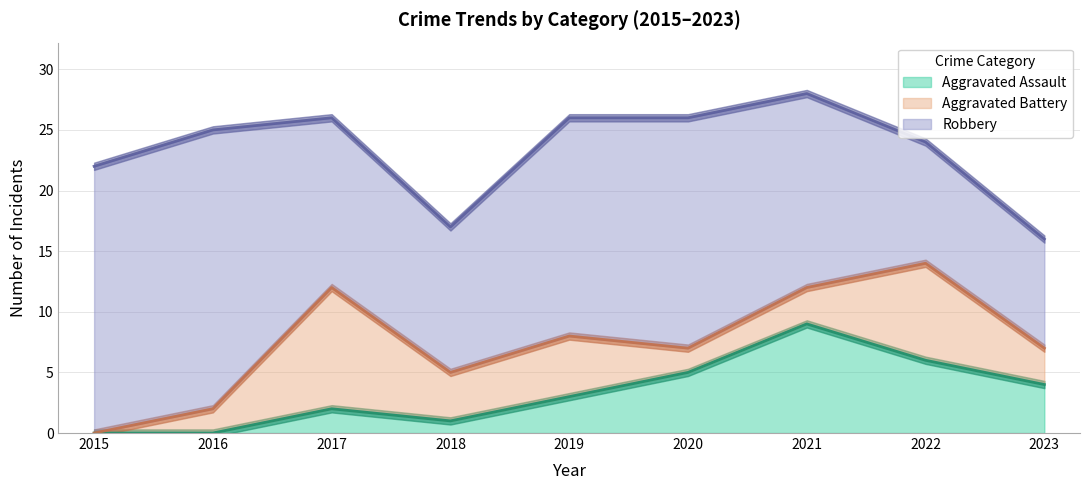

True or false: Robbery and Aggravated Battery intersect in this chart.

False